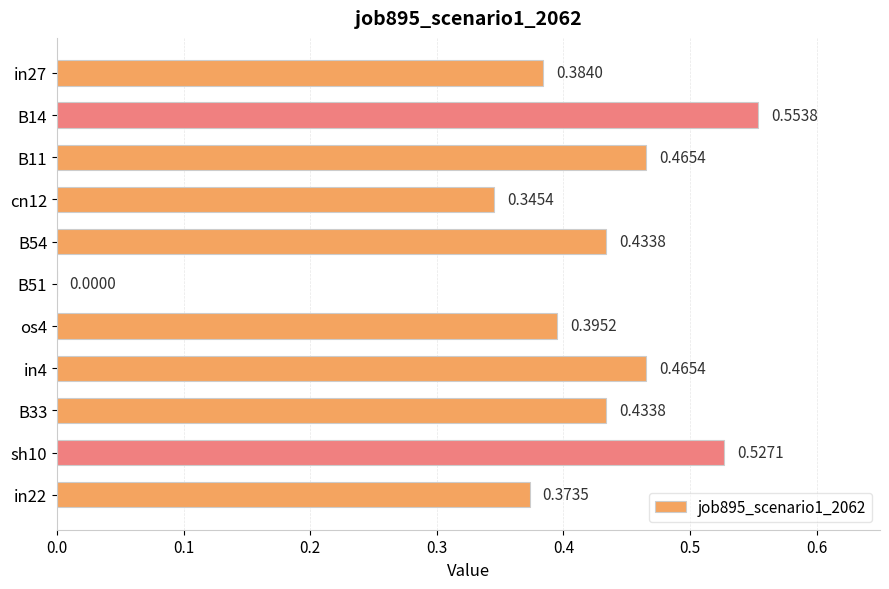

Which has a higher value, B14 or B11?

B14